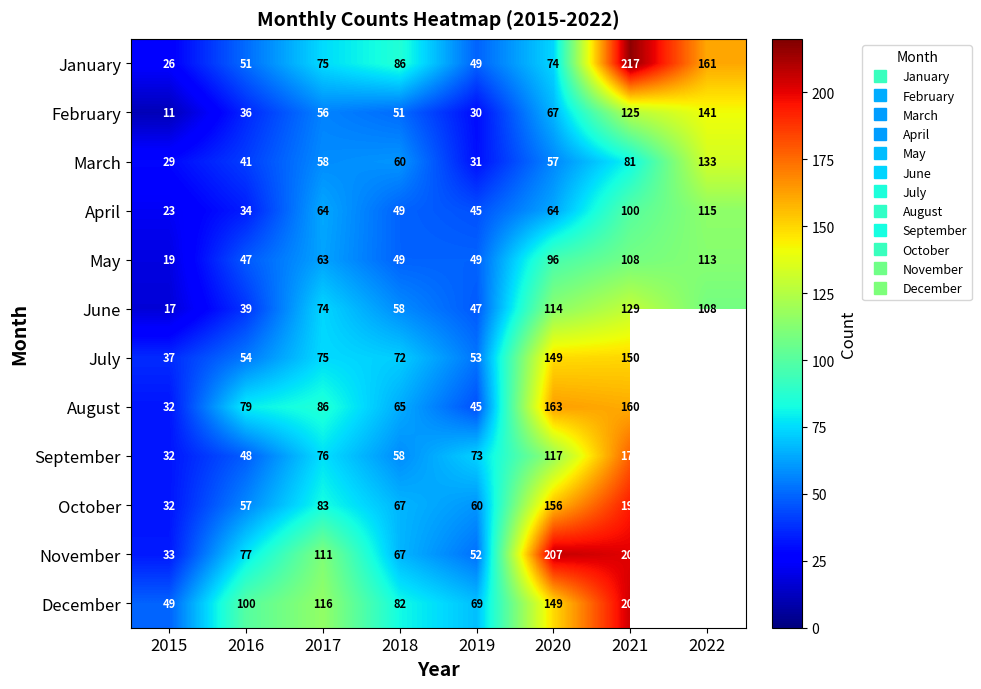

How many series are shown in this chart?

12